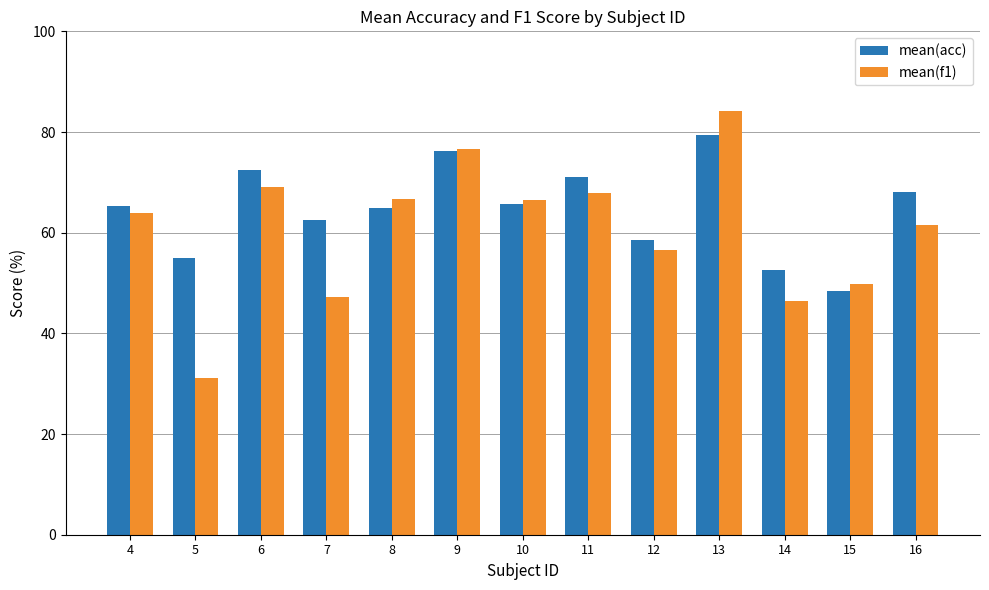

Does the chart contain stacked bars?

No